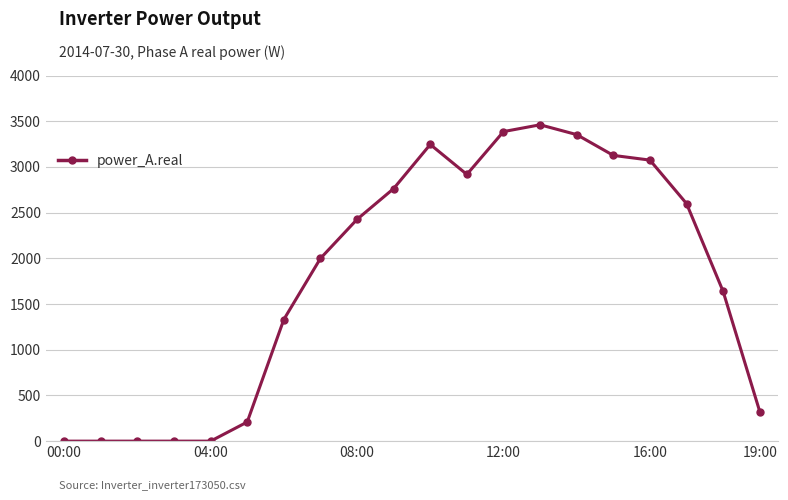

What is the difference between the maximum and minimum values?

3460.8